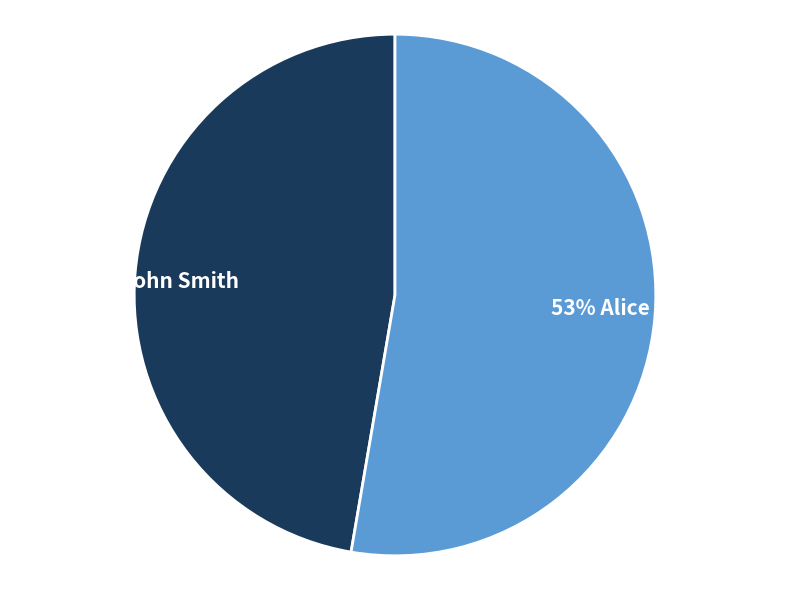

Is there any slice that represents more than half of the pie?

Yes